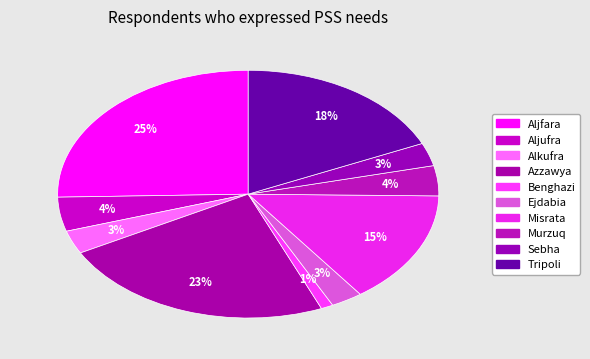

How many slices are in this pie chart?

10